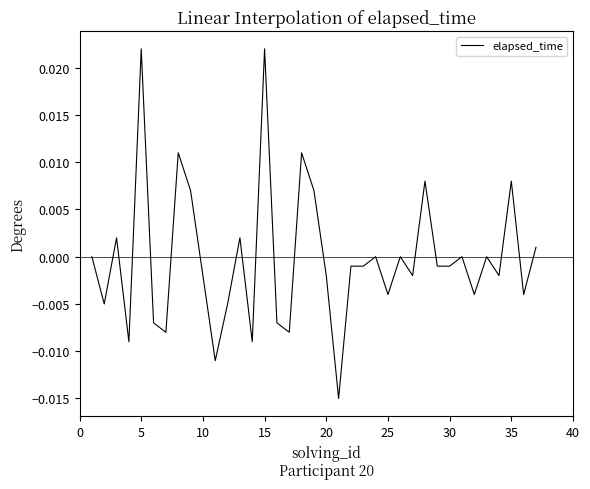

How many lines are shown in the chart?

1